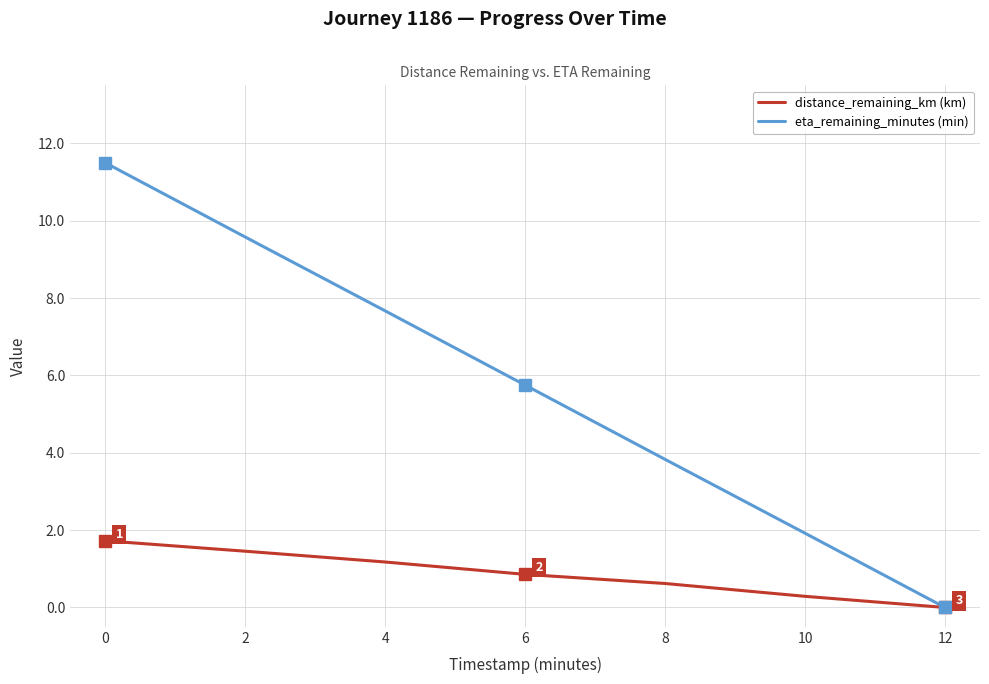

True or false: distance_remaining_km (km) has a value of 0.9 at 6.

True